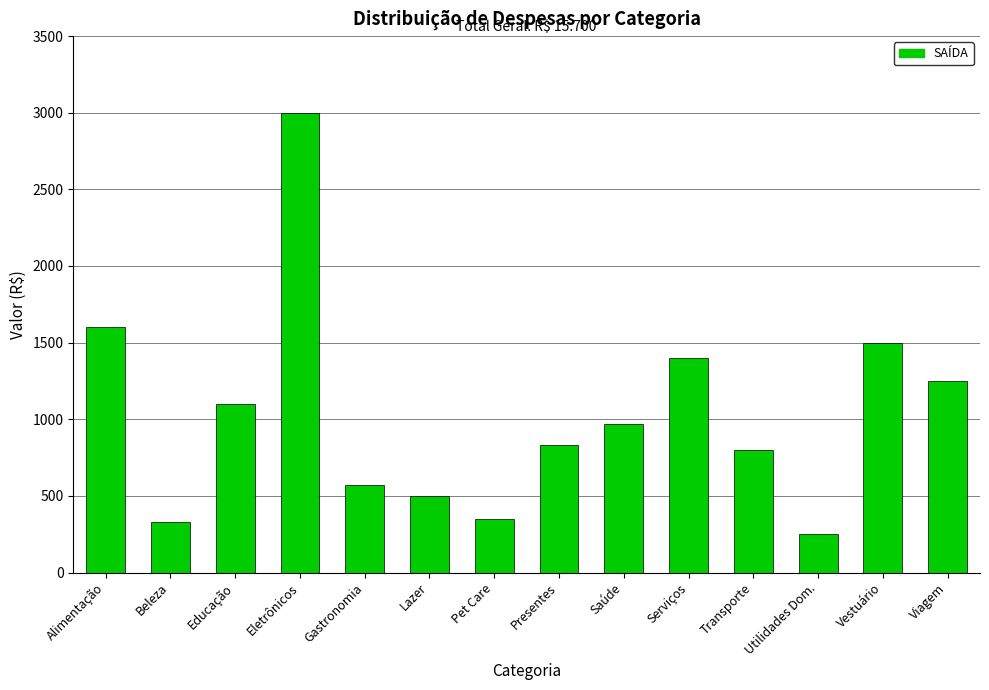

What is the sum of the values at Eletrônicos and Presentes?

3830